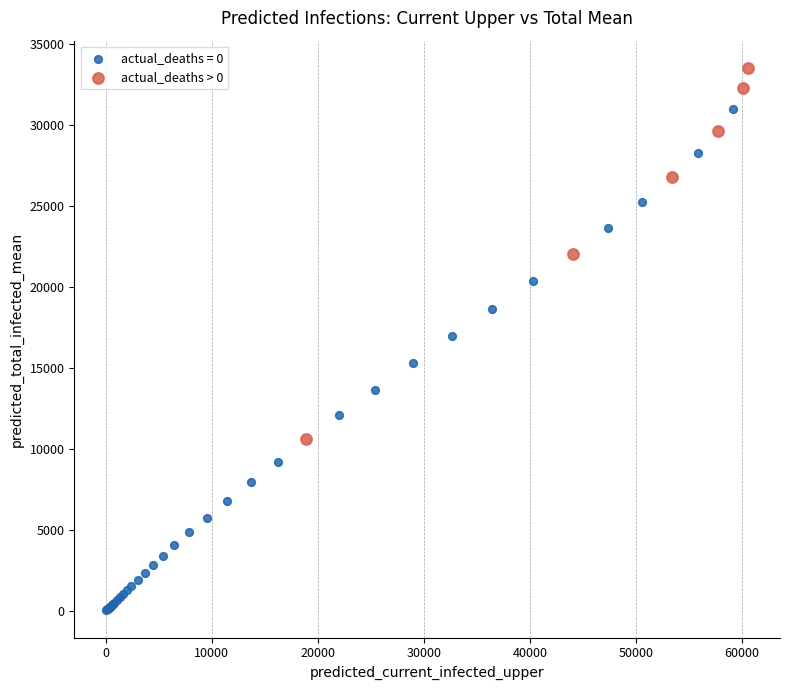

Which series reaches the maximum Y coordinate?

actual_deaths > 0